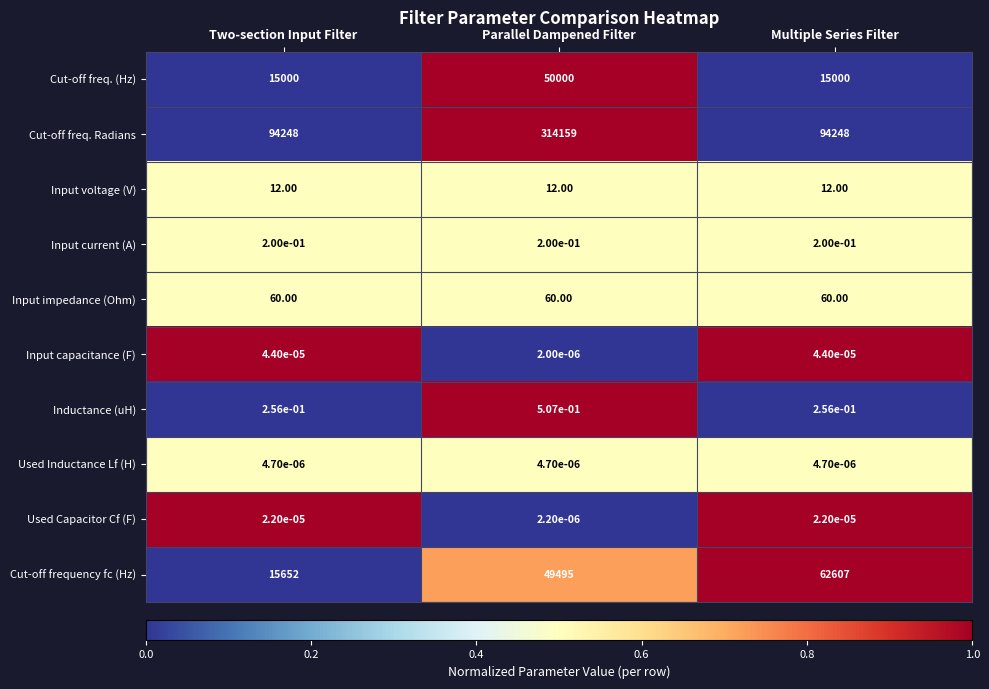

Count the number of categories in the chart.

3